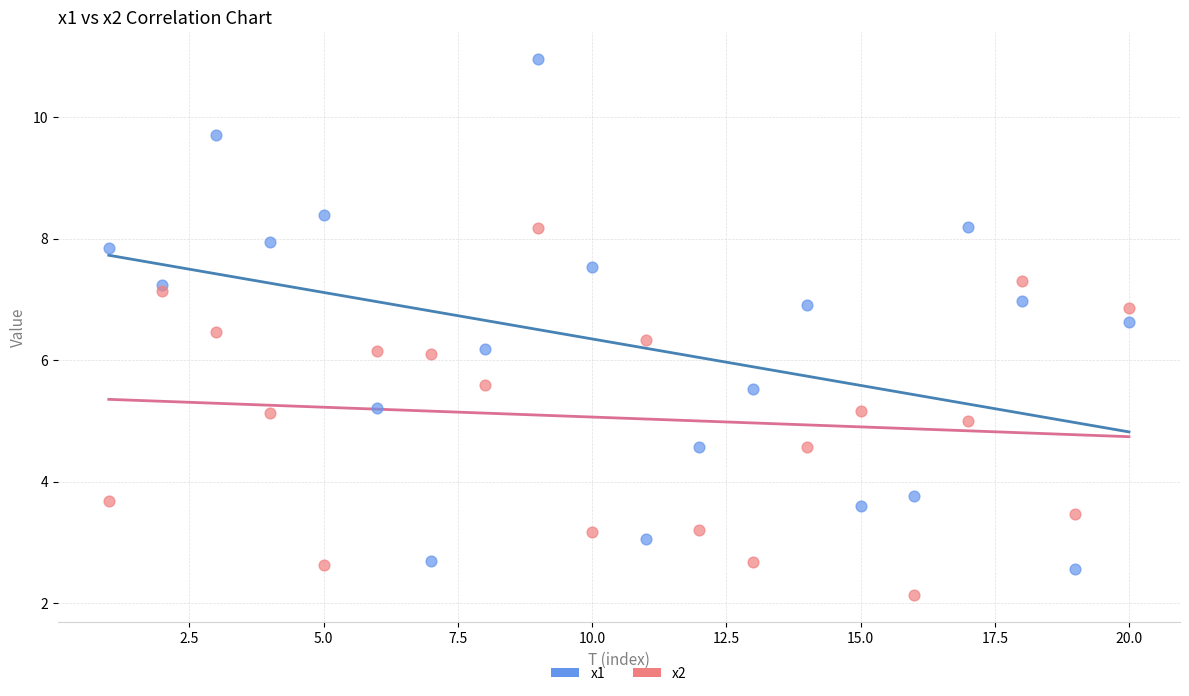

Which series reaches the minimum Y coordinate?

x2